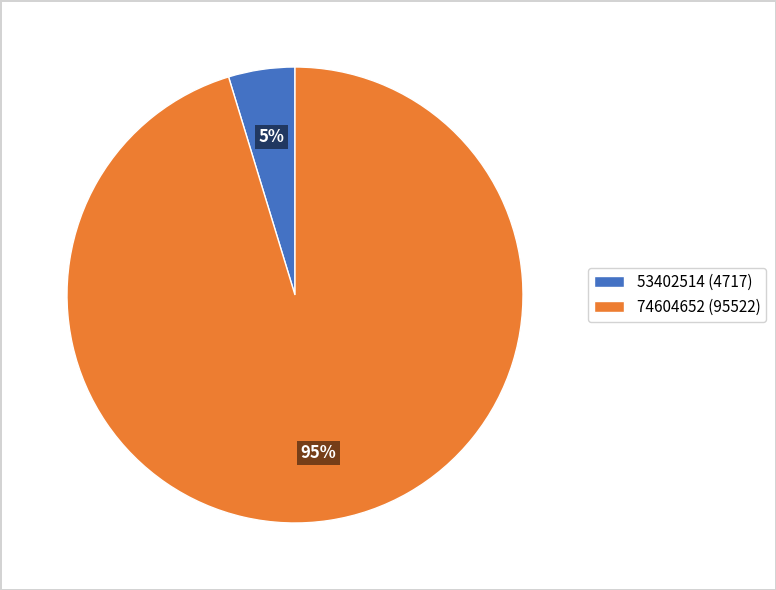

To the nearest percent, what is the average slice percentage?

50%